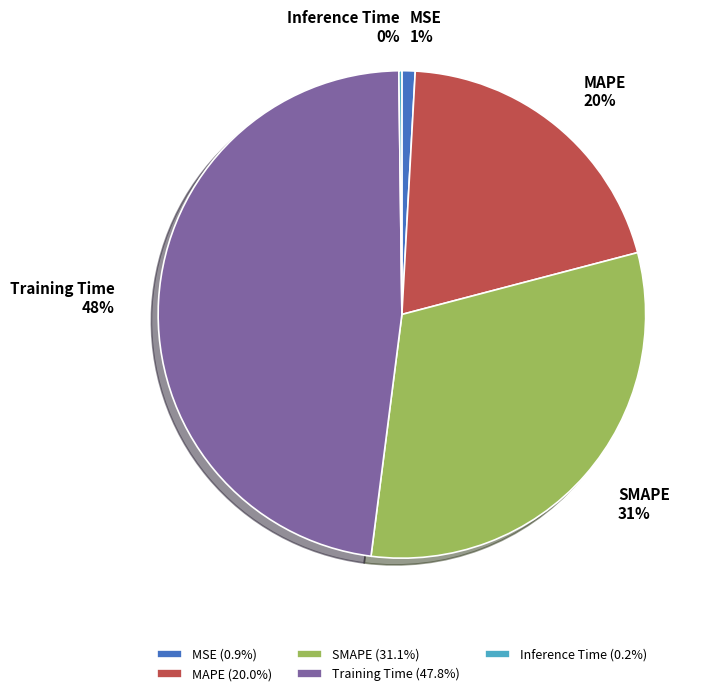

Does SMAPE account for over 50% of the chart?

No